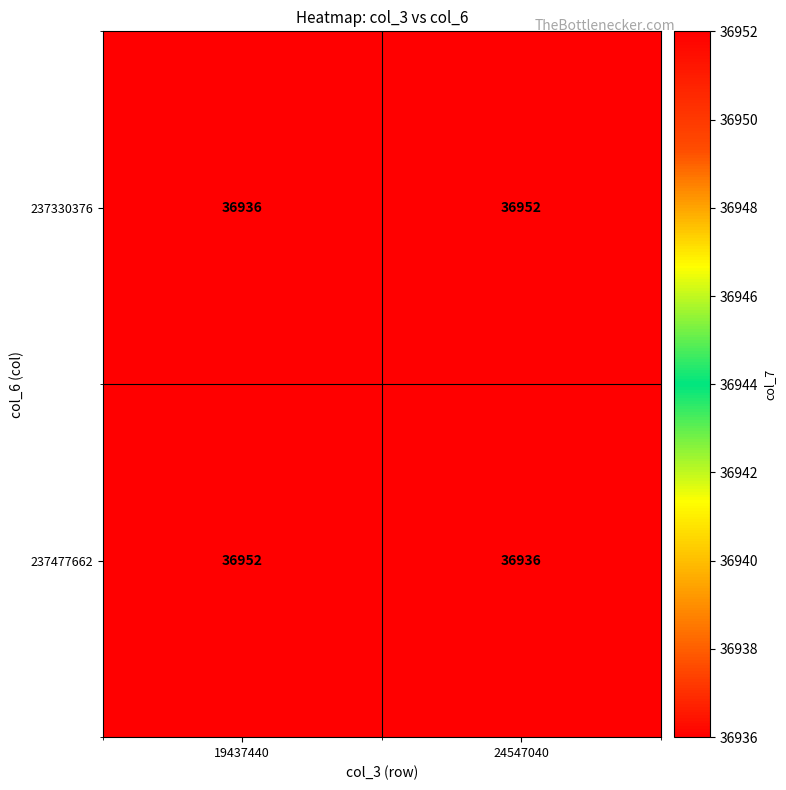

What is the difference between the highest and lowest values at 19437440?

16